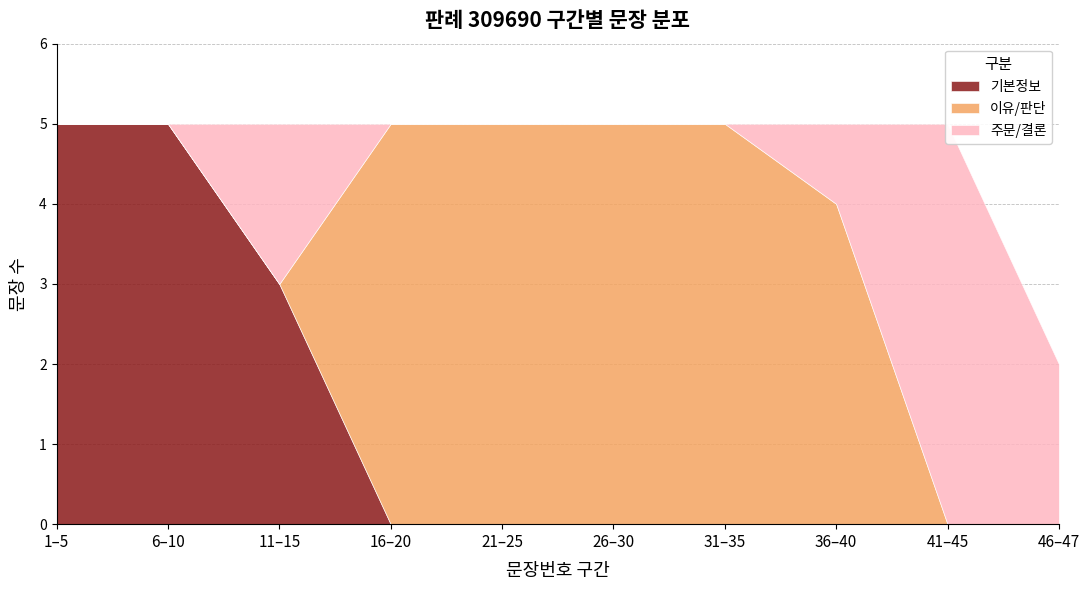

What is the difference between the second highest and minimum values?

3